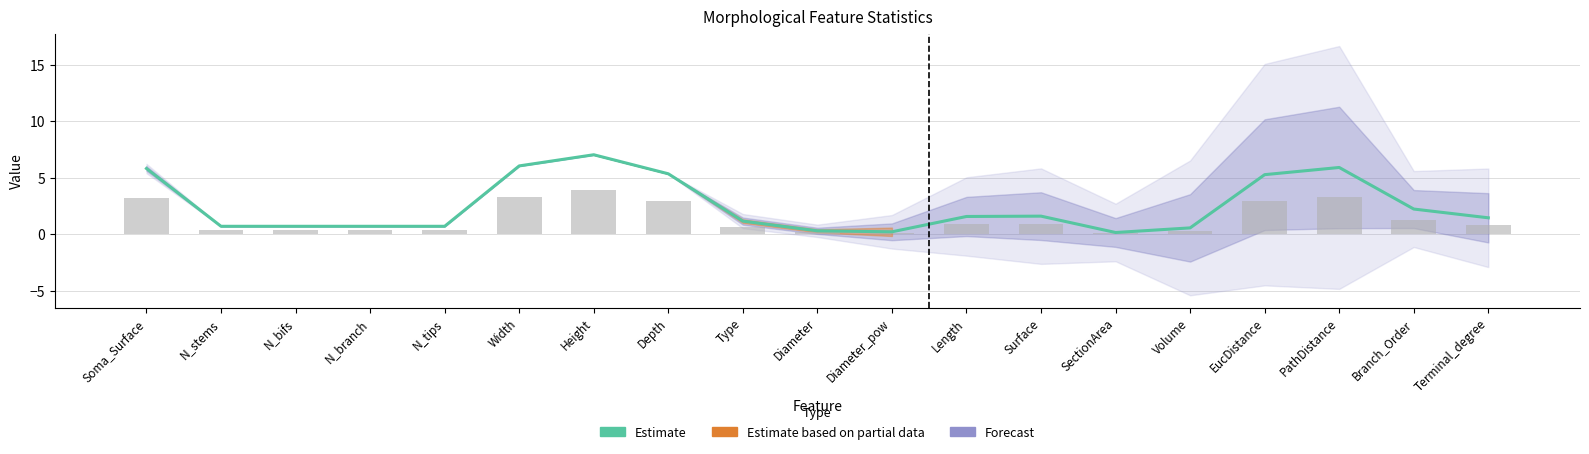

What value does the data have at EucDistance?

5.3